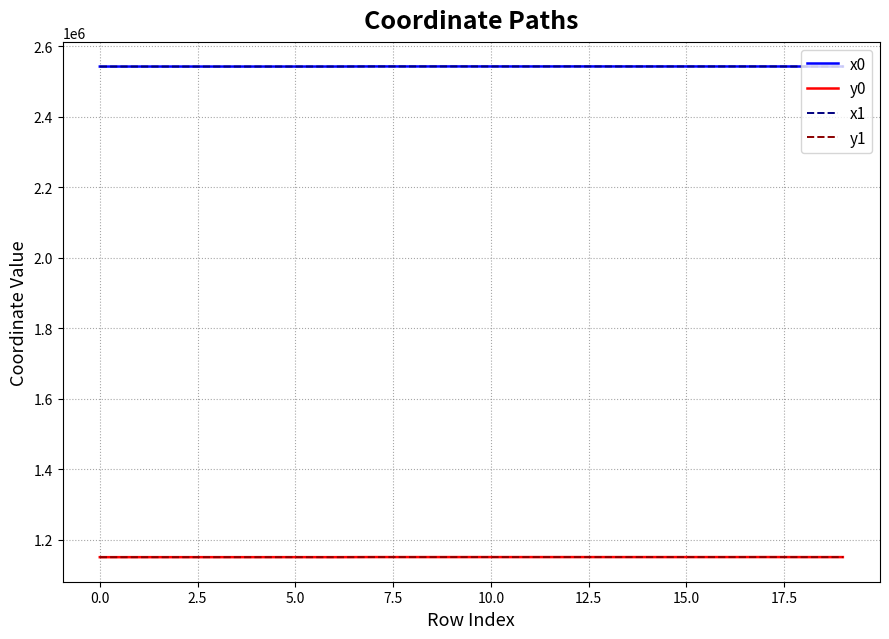

What is the minimum value for y0?

1150701.9